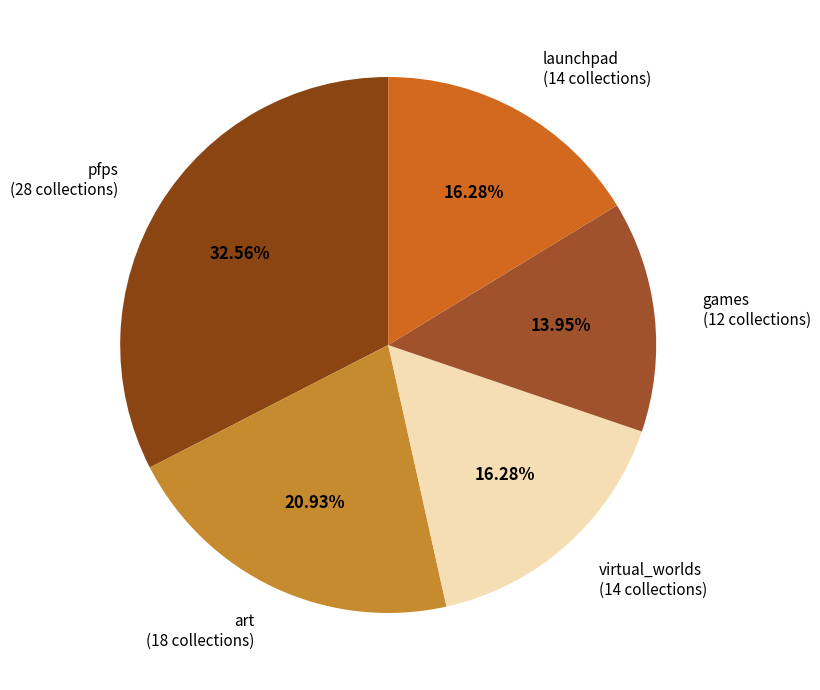

What percentage is the virtual_worlds slice, to the nearest percent?

16%